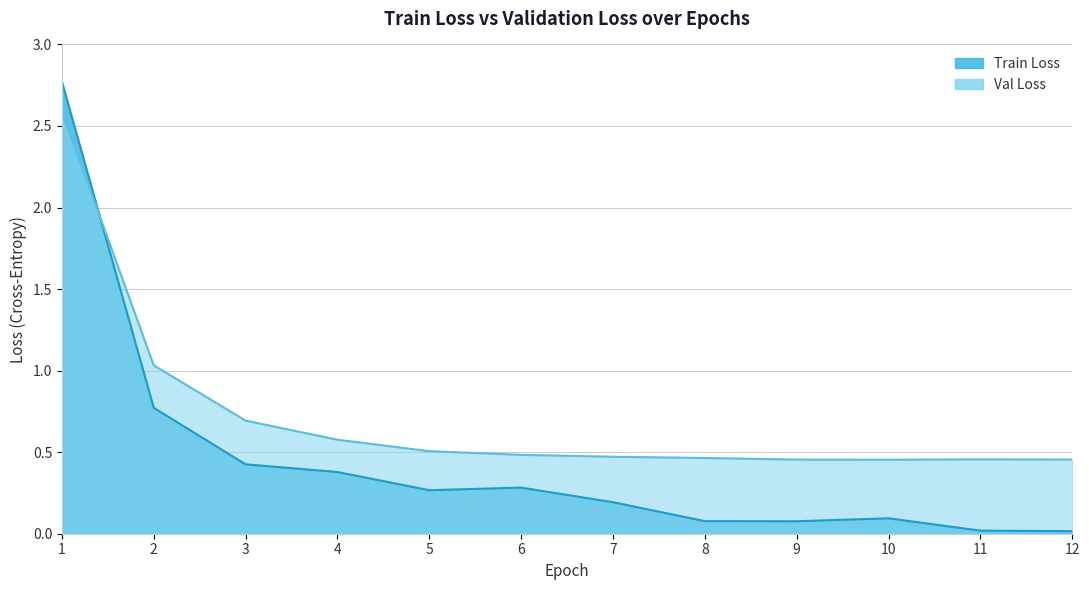

Reading left to right, list all the values displayed in this chart.

Train Loss: 2.8	0.8	0.4	0.4	0.3	0.3	0.2	0.1	0.1	0.1	0.0	0.0
Val Loss: 2.6	1.0	0.7	0.6	0.5	0.5	0.5	0.5	0.5	0.5	0.5	0.5